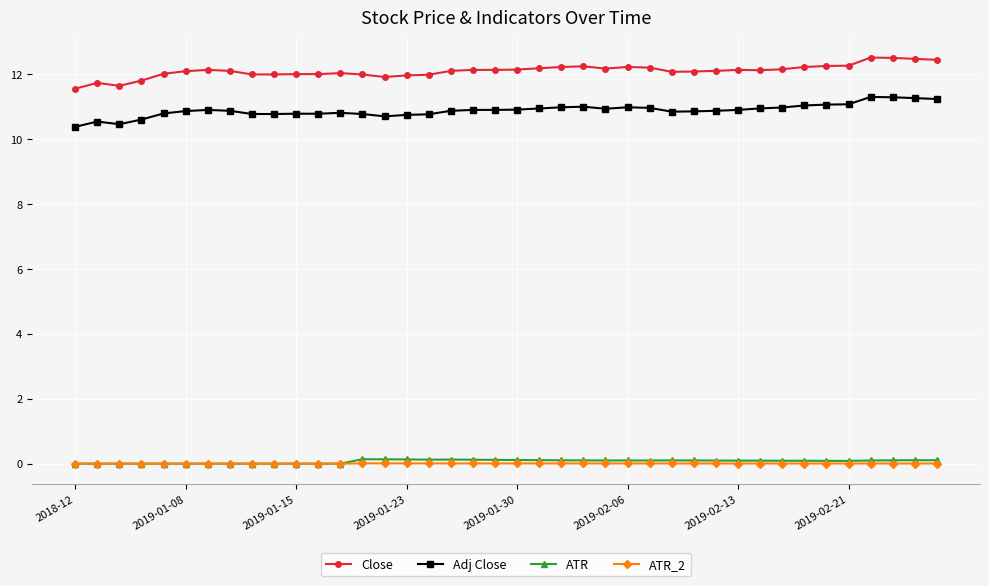

True or false: Adj Close has more than 1 interior local peaks.

True